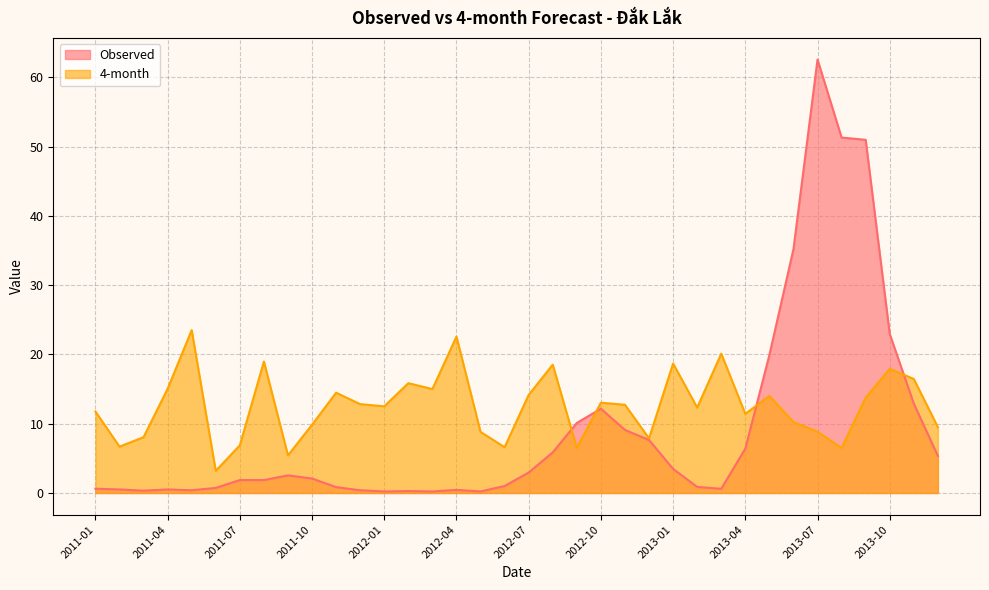

Does the chart have visible grid lines?

Yes